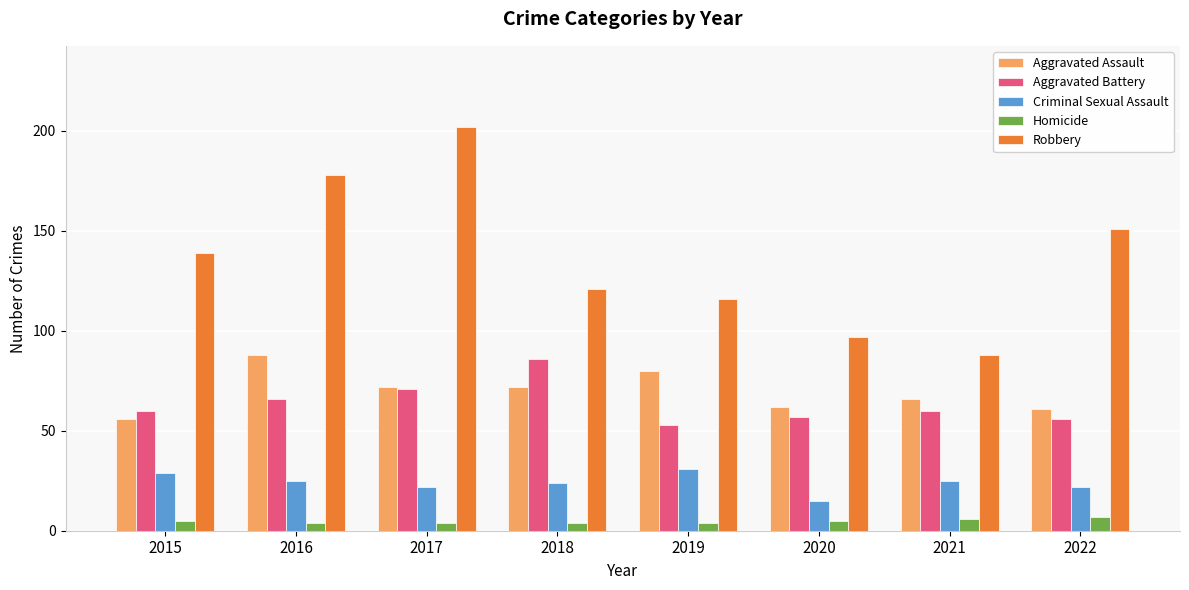

What is the difference between the highest and lowest values at 2018?

117